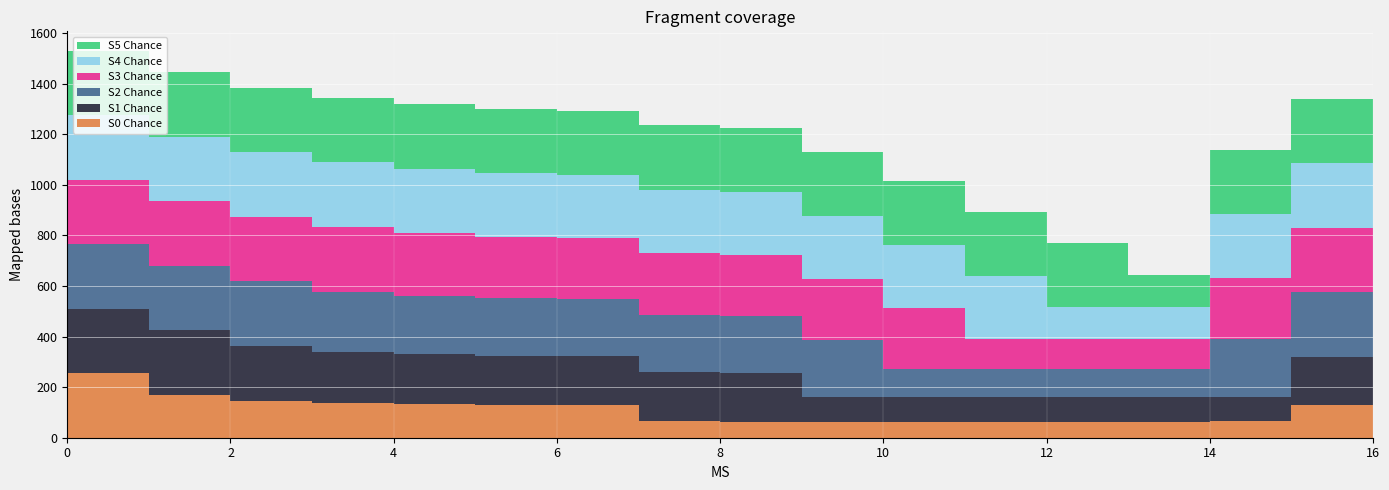

Reading right to left, transcribe all the data shown in this chart.

S0 Chance: 64	128	65	64	64	64	64	64	64	65	129	130	132	136	145	170	255
S1 Chance: 128	192	97	96	96	96	96	96	193	195	193	195	198	204	218	255	255
S2 Chance: 160	255	227	112	112	112	112	225	225	227	225	227	231	238	255	255	255
S3 Chance: 224	255	243	120	120	120	241	241	241	243	241	243	247	255	255	255	255
S4 Chance: 255	255	251	124	124	249	249	249	249	251	249	251	255	255	255	255	255
S5 Chance: 255	255	255	126	253	253	253	253	253	255	253	255	255	255	255	255	255